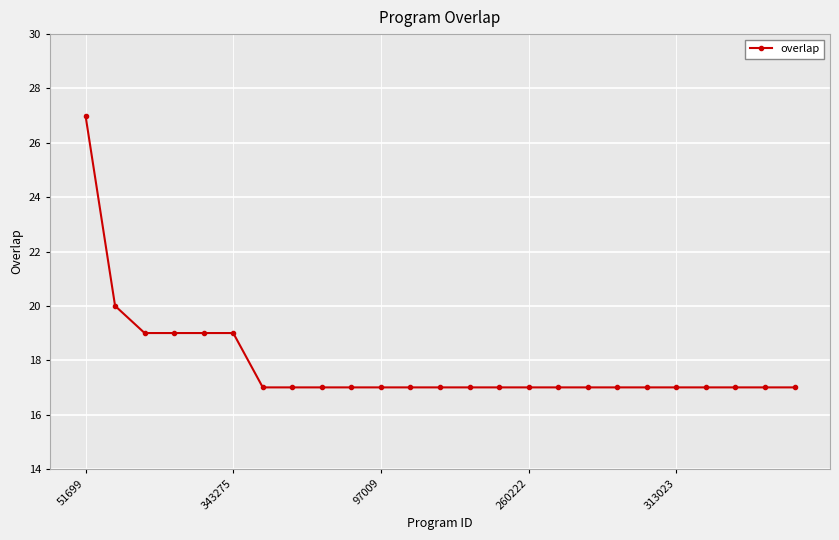

What is the difference between the maximum and second lowest values?

10